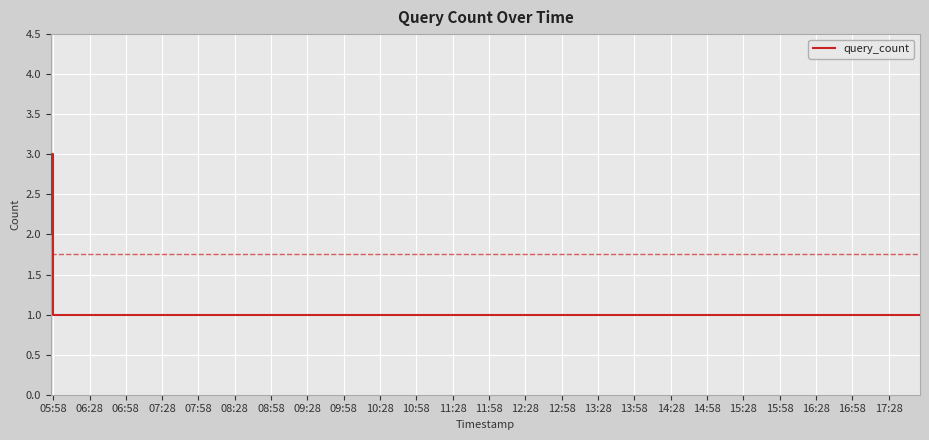

What is the maximum value shown in the chart?

3